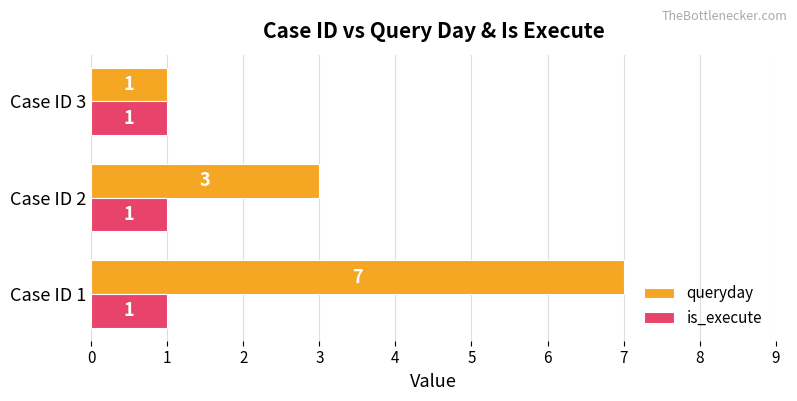

How many queryday values are between 1 and 7?

3